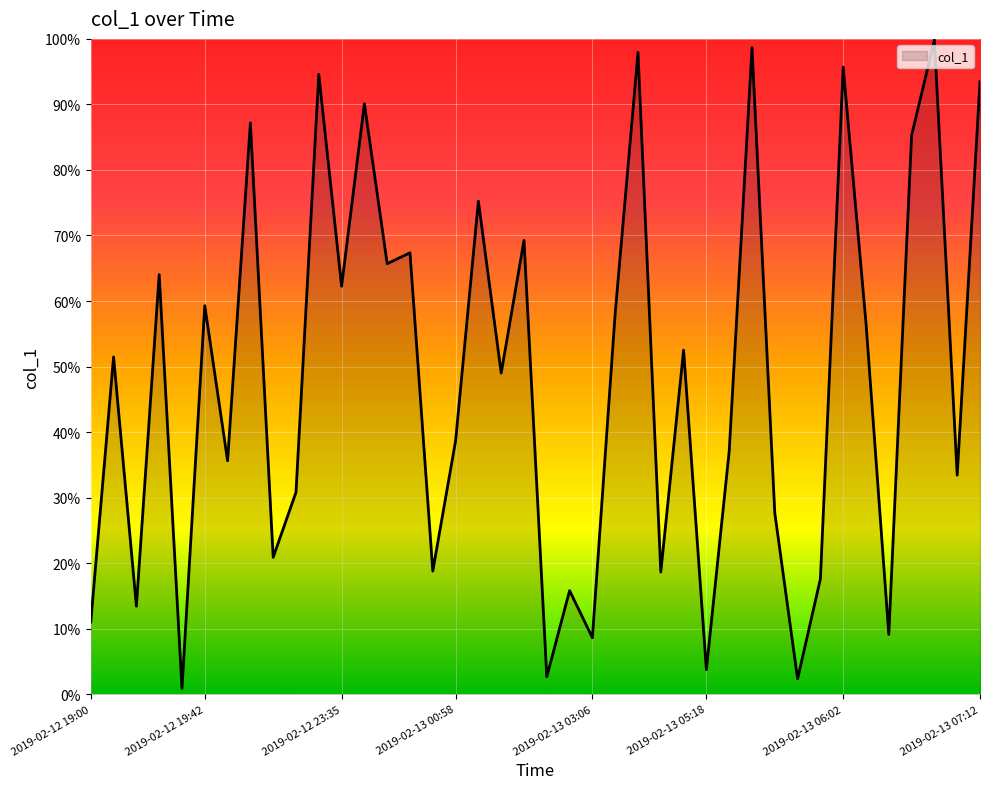

What is the maximum value shown in the chart?

99.8